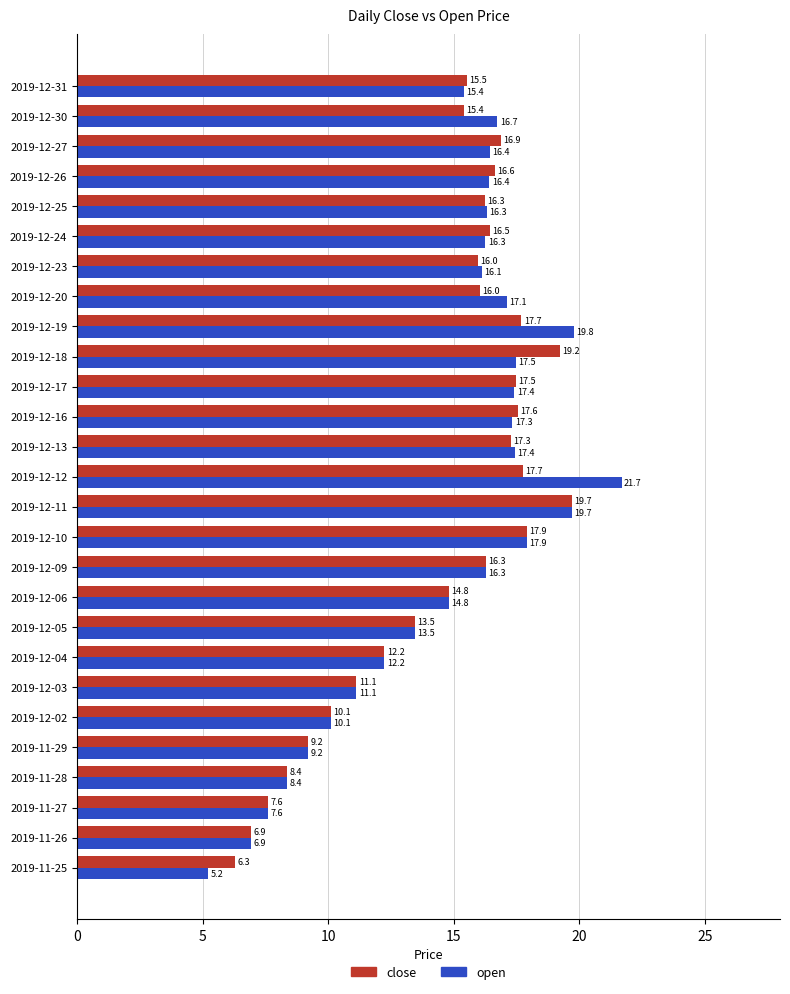

What is the sum of all open values?

395.0